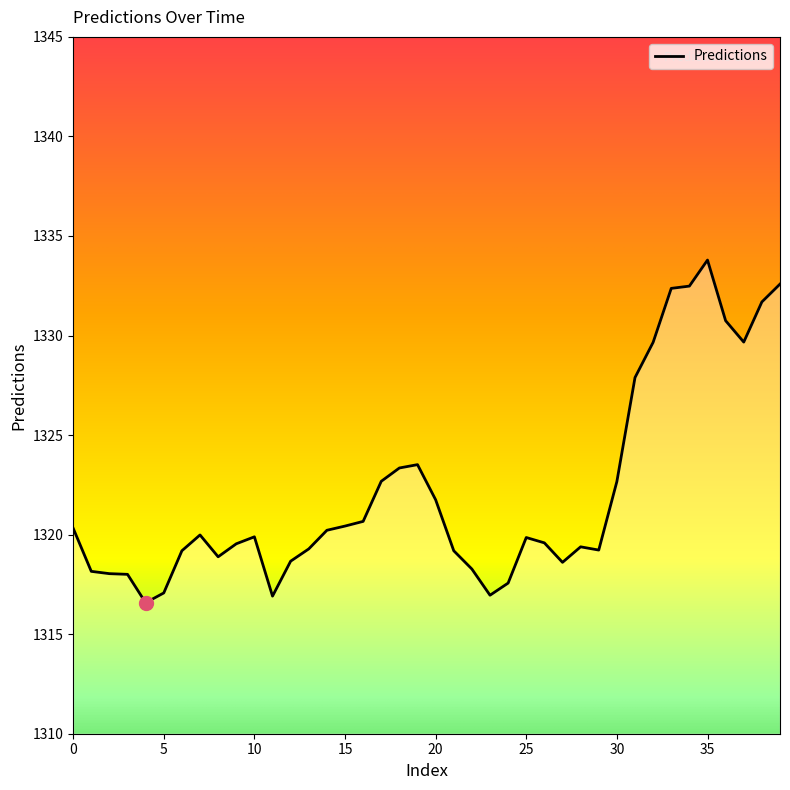

How many series are shown in this chart?

1